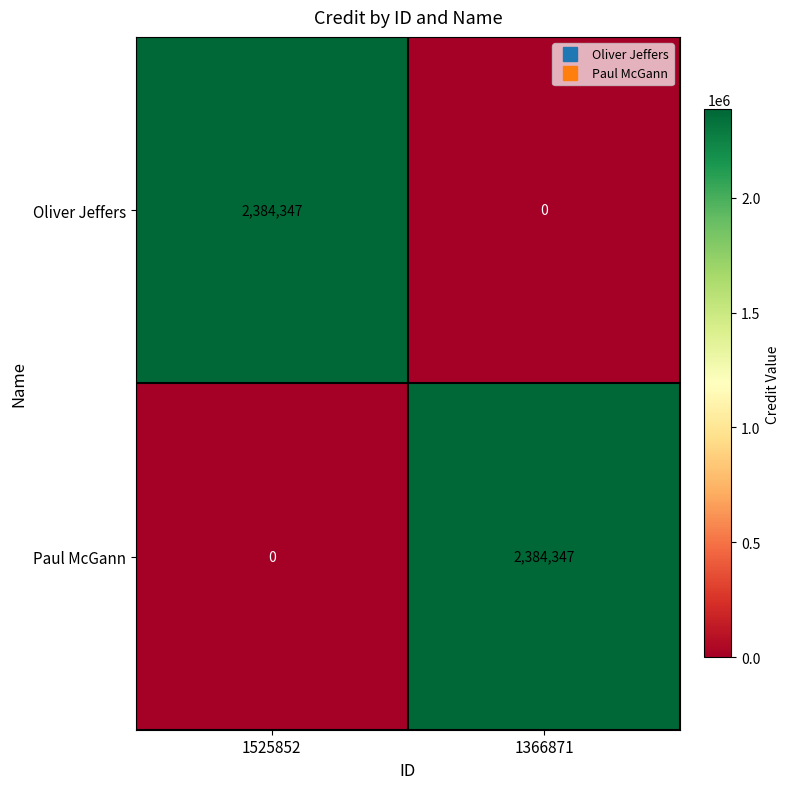

Is it true that Oliver Jeffers equals 0 at 1366871?

True